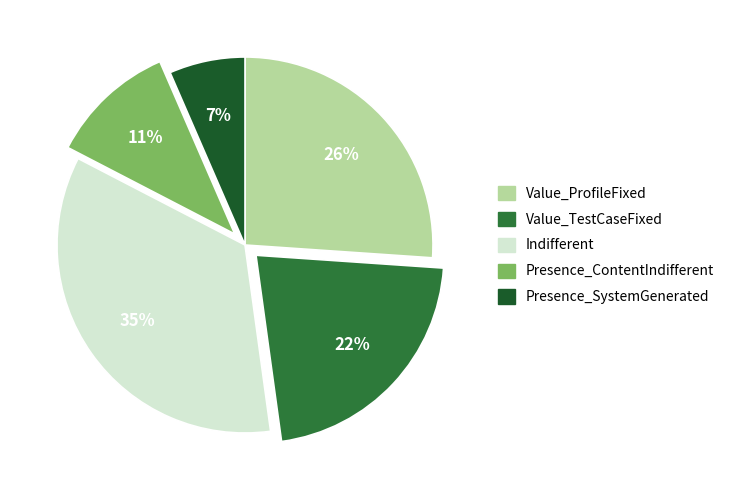

True or false: Value_TestCaseFixed accounts for 22% of the total.

True